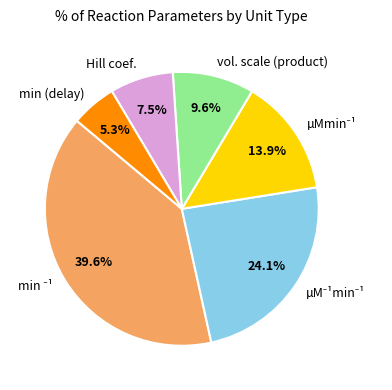

What is the ratio of the value at vol. scale (product) to the value at min (delay)?

1.8